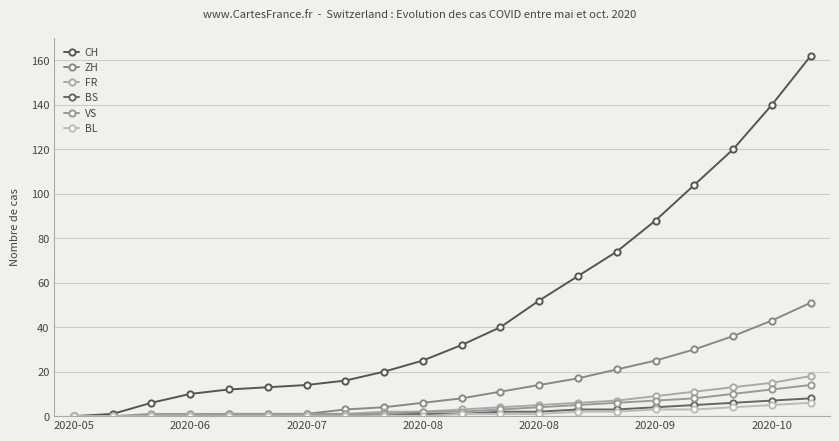

How many series are shown in this chart?

6